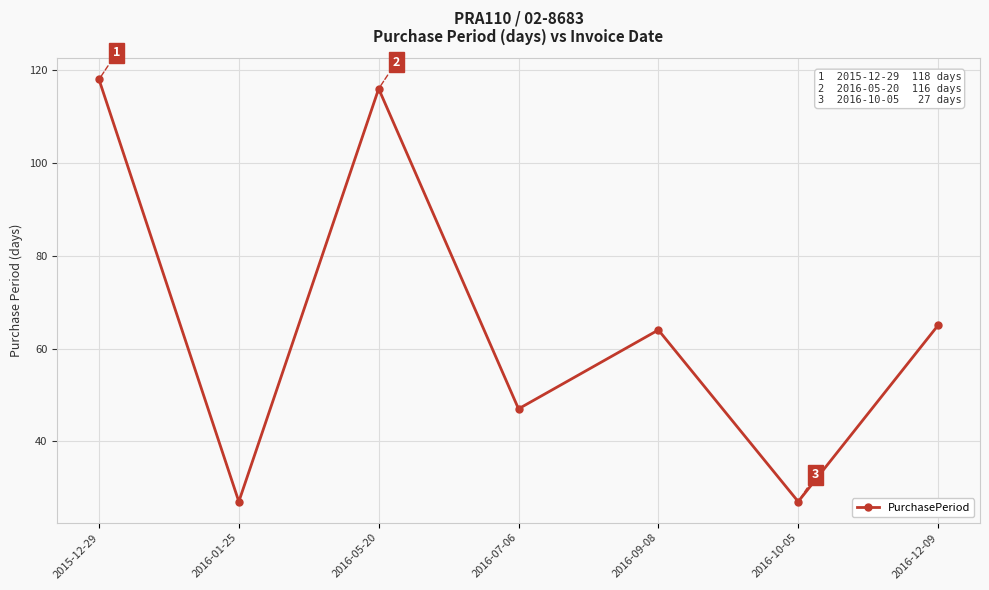

Read the value at 2015-12-29, to the nearest 5.

120